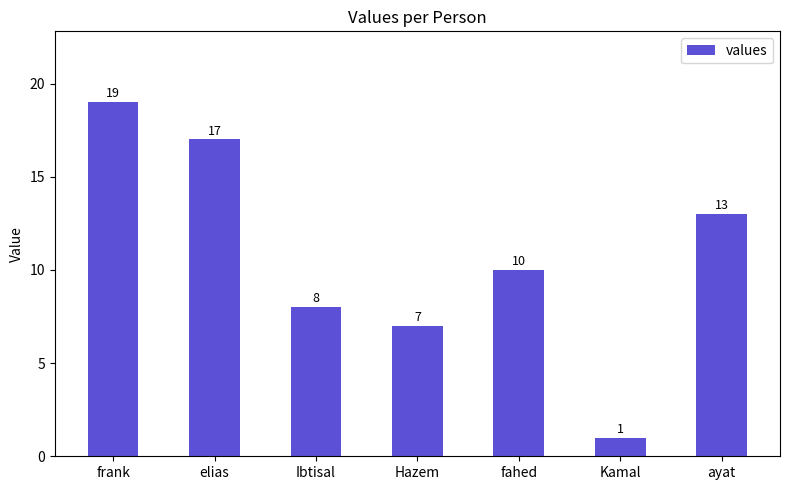

What is the change in value from fahed to ayat?

+3